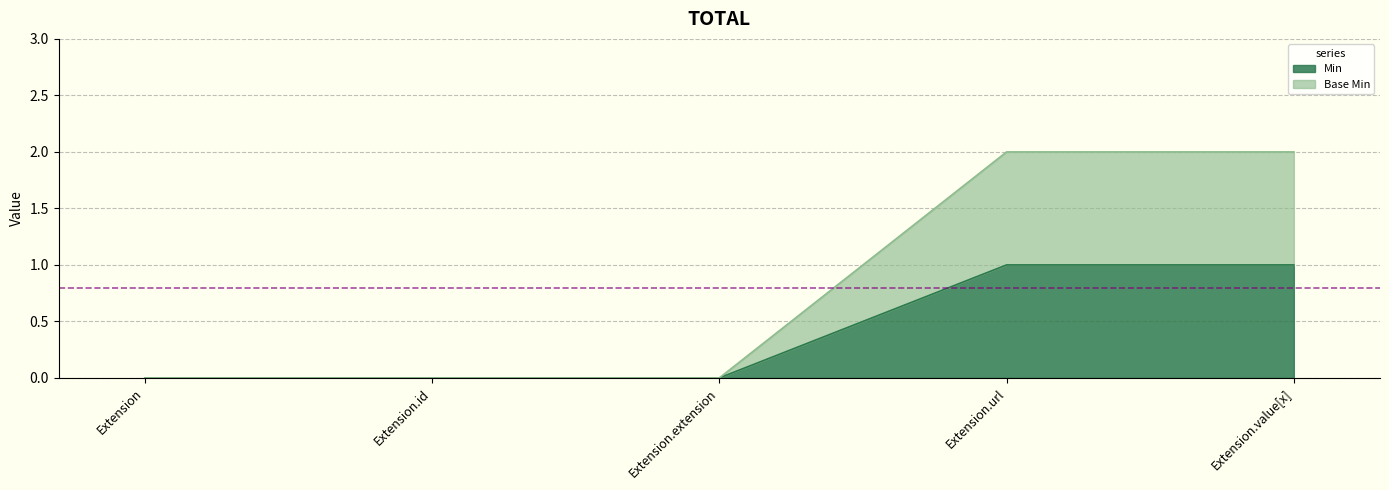

Reading right to left, list all the values displayed in this chart.

Min: Extension.value[x]=1	Extension.url=1	Extension.extension=0	Extension.id=0	Extension=0
Base Min: Extension.value[x]=2	Extension.url=2	Extension.extension=0	Extension.id=0	Extension=0